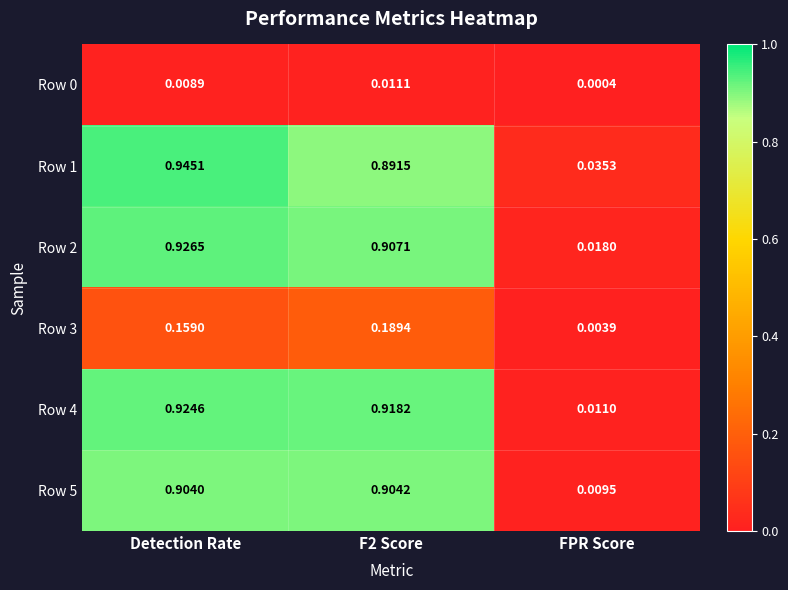

Where is Row 5 nearest to the value 0?

FPR Score